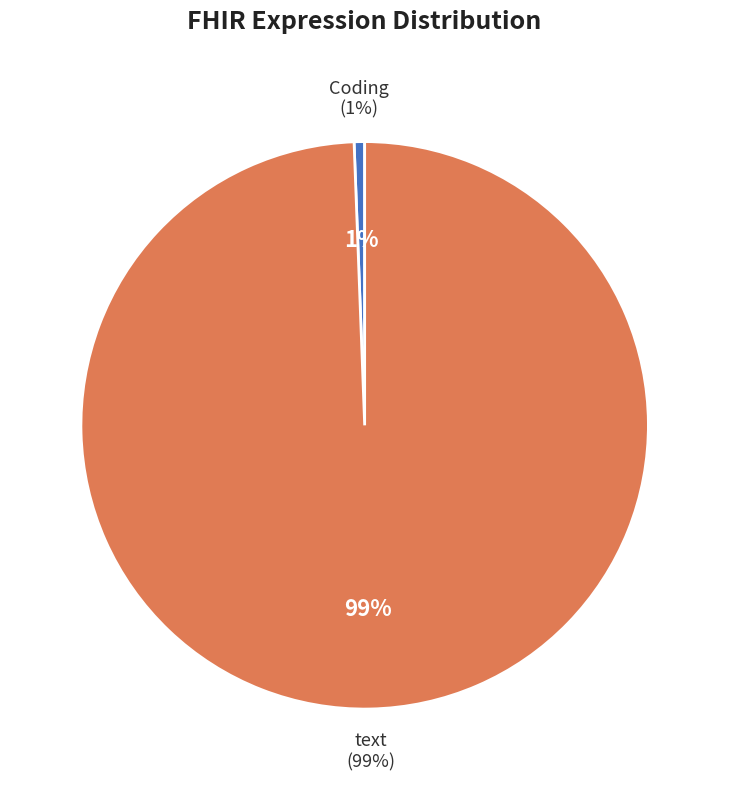

What is the largest slice in the pie chart?

text